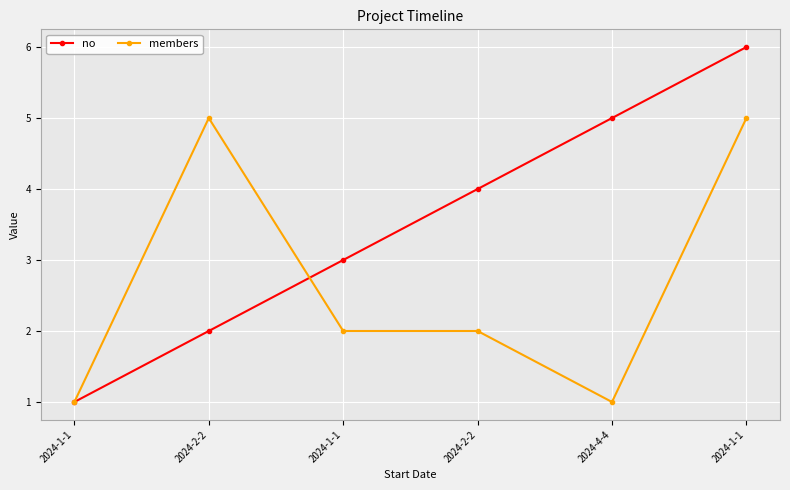

Reading right to left, extract all data points from this chart.

no: 6	5	4	3	2	1
members: 5	1	2	2	5	1